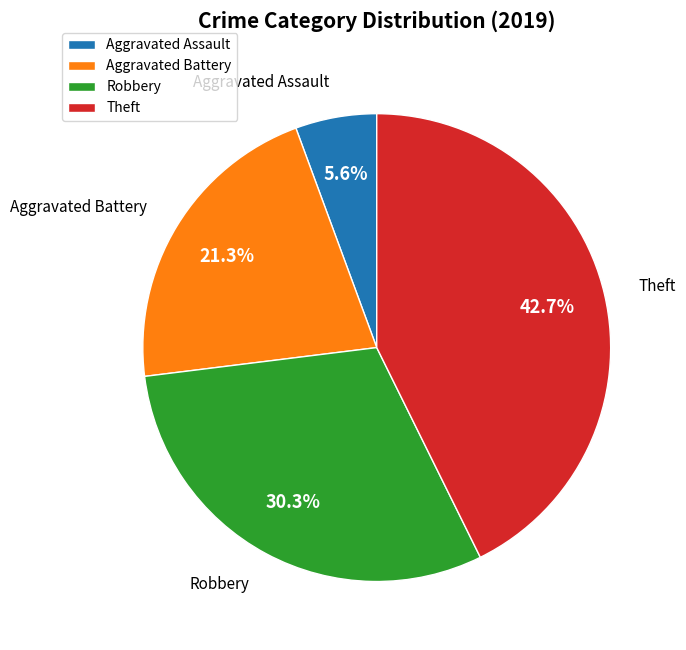

To the nearest percent, what portion does Aggravated Battery represent?

21%